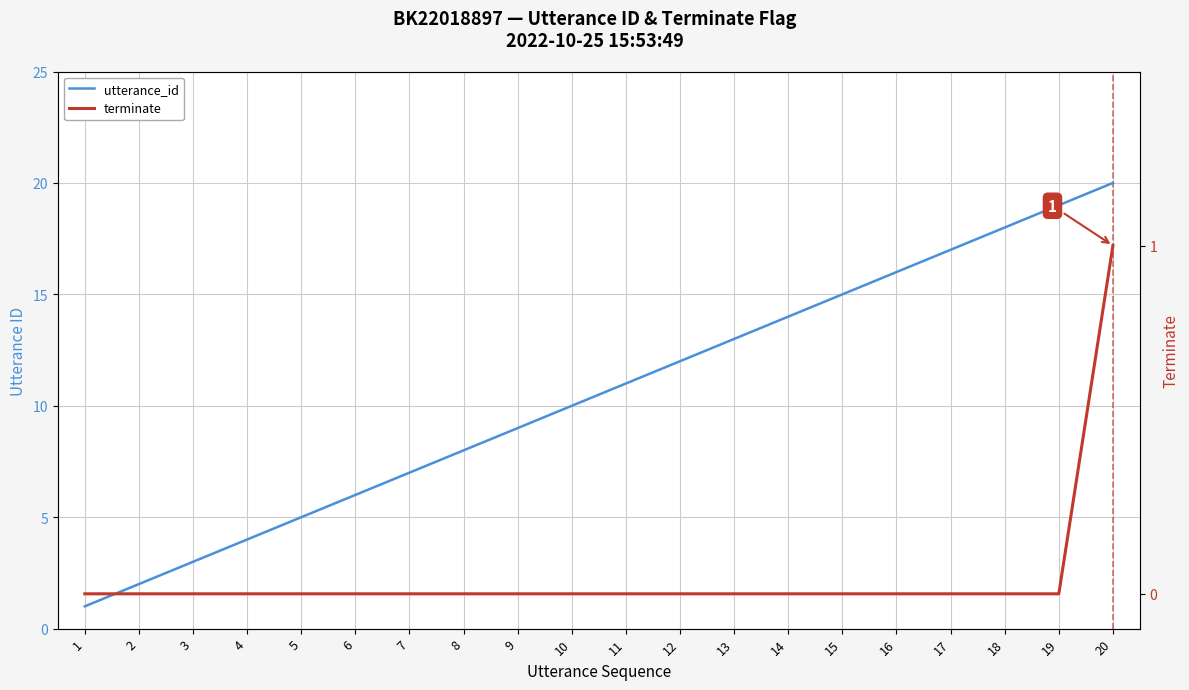

List the series in order of their peak value, lowest first.

terminate, utterance_id